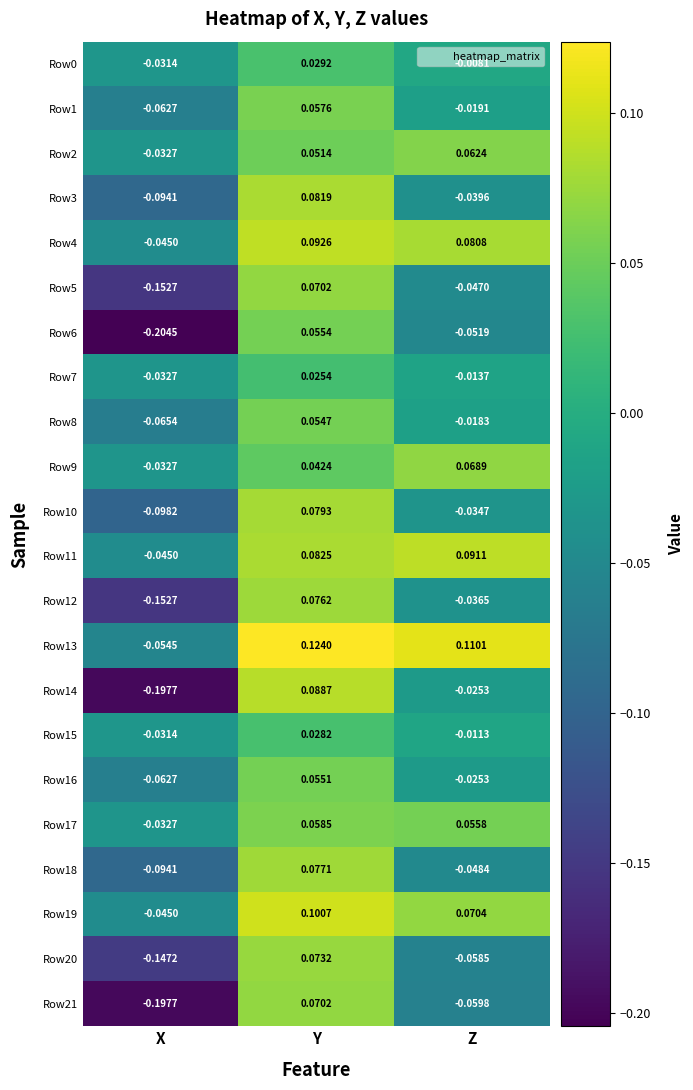

At which category does the chart reach its peak across all series?

Y